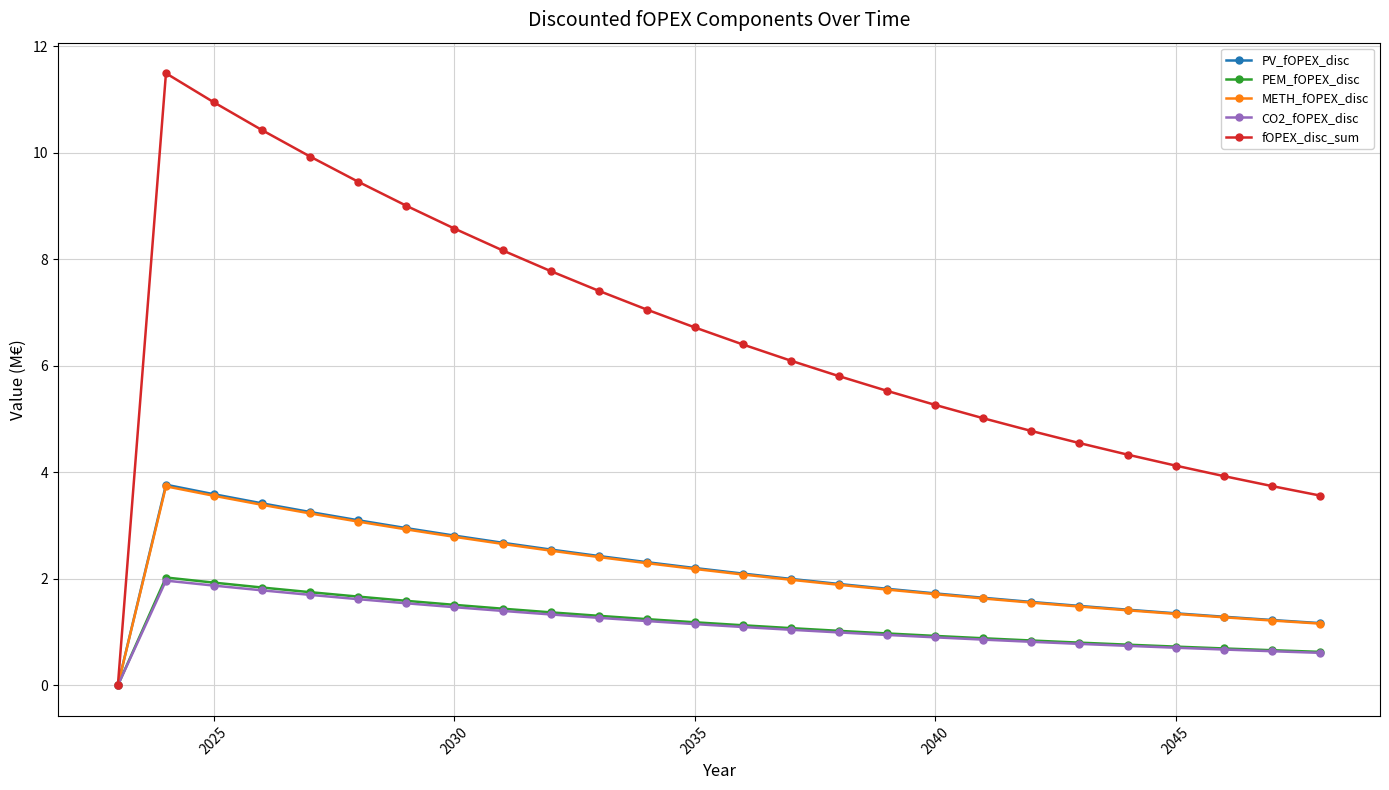

What is the difference between the maximum and minimum values in the PEM_fOPEX_disc series?

2.0